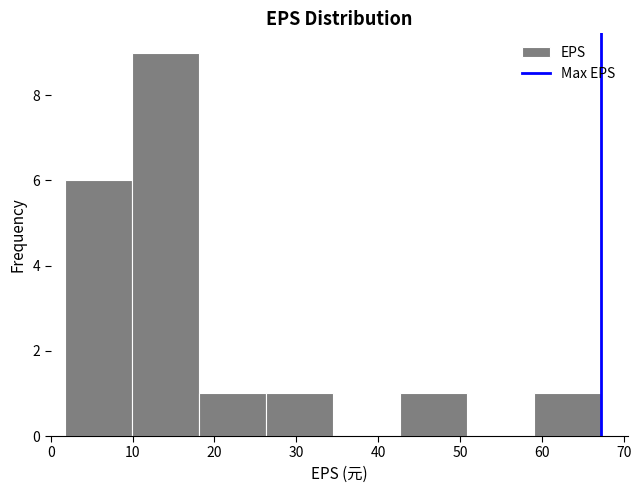

Reading left to right, list every bar in this chart as the range it spans on the x-axis followed by its height. Neither the bar edges nor the heights are printed on the chart, so give them approximately, as read against the axes.

2 to 10: 6
10 to 18: 9
18 to 26: 1
26 to 34: 1
34 to 43: 0
43 to 51: 1
51 to 59: 0
59 to 67: 1